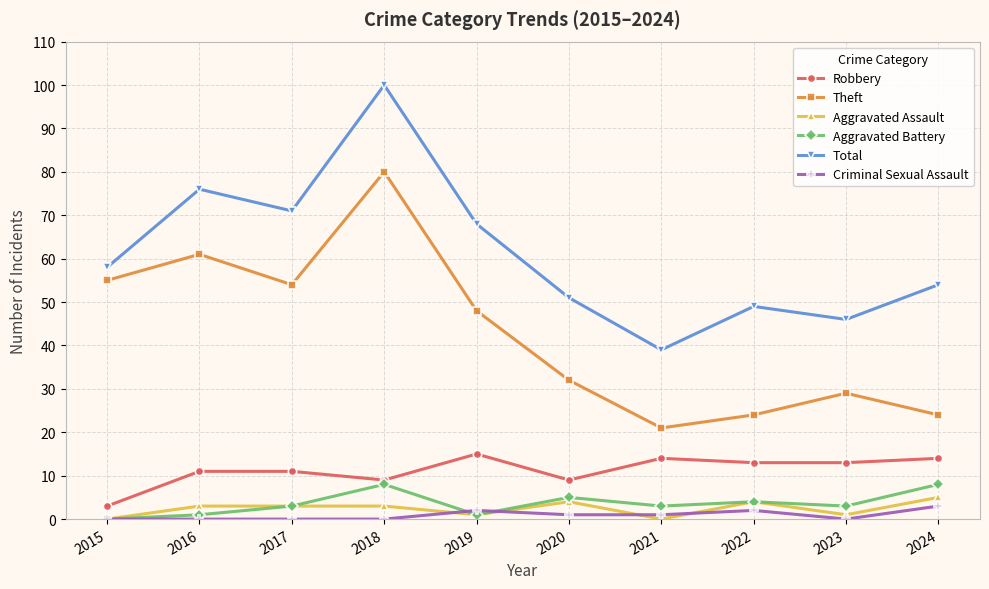

At which category does the chart reach its peak across all series?

2018